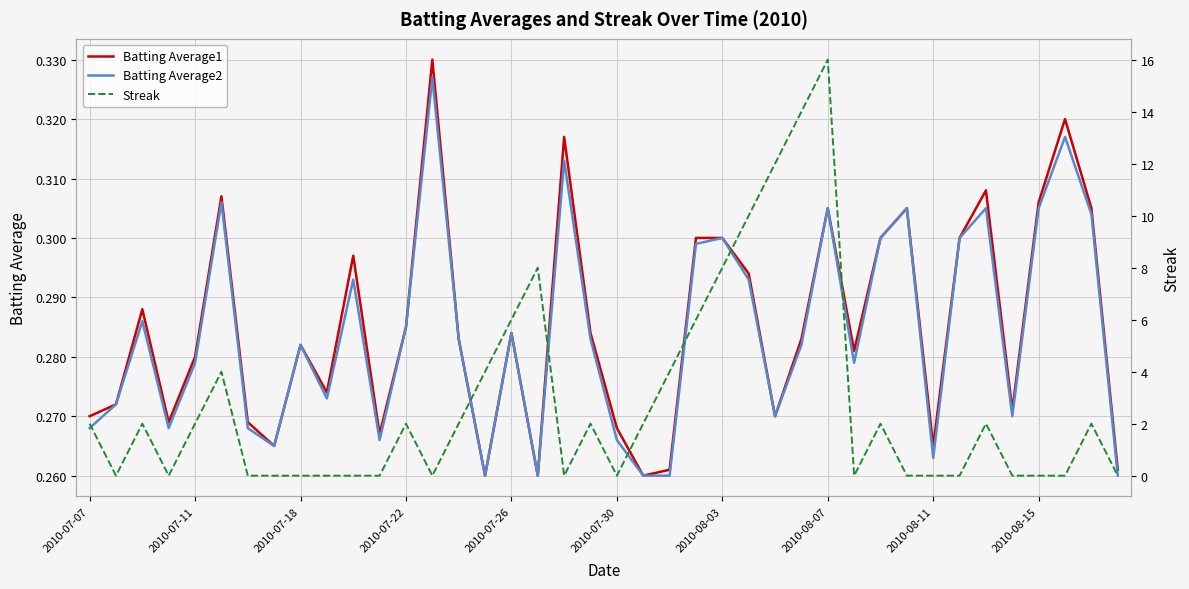

What are all the series names shown in the legend?

Batting Average1, Batting Average2, Streak